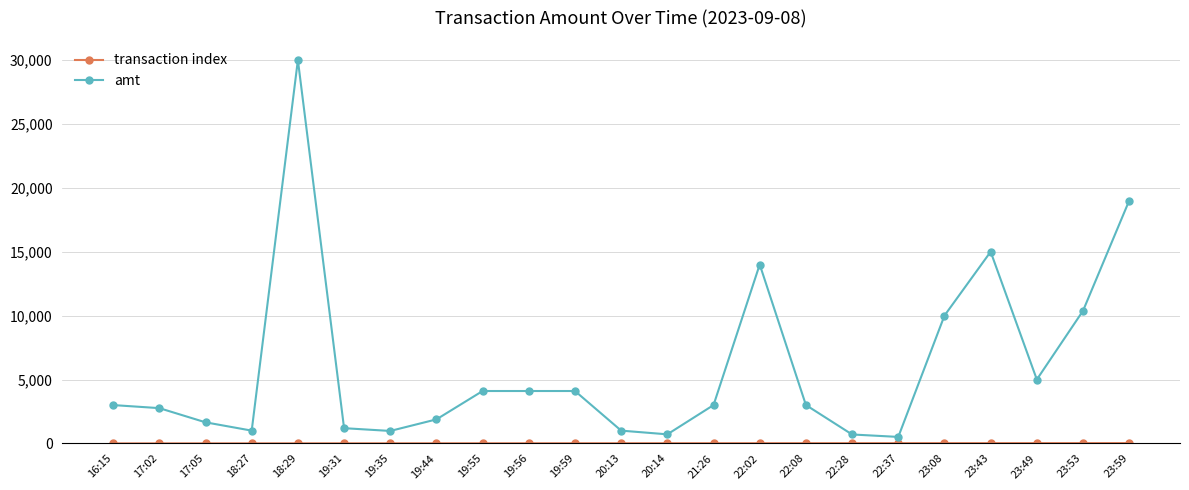

What is the total value across all series at 22:02?

14014